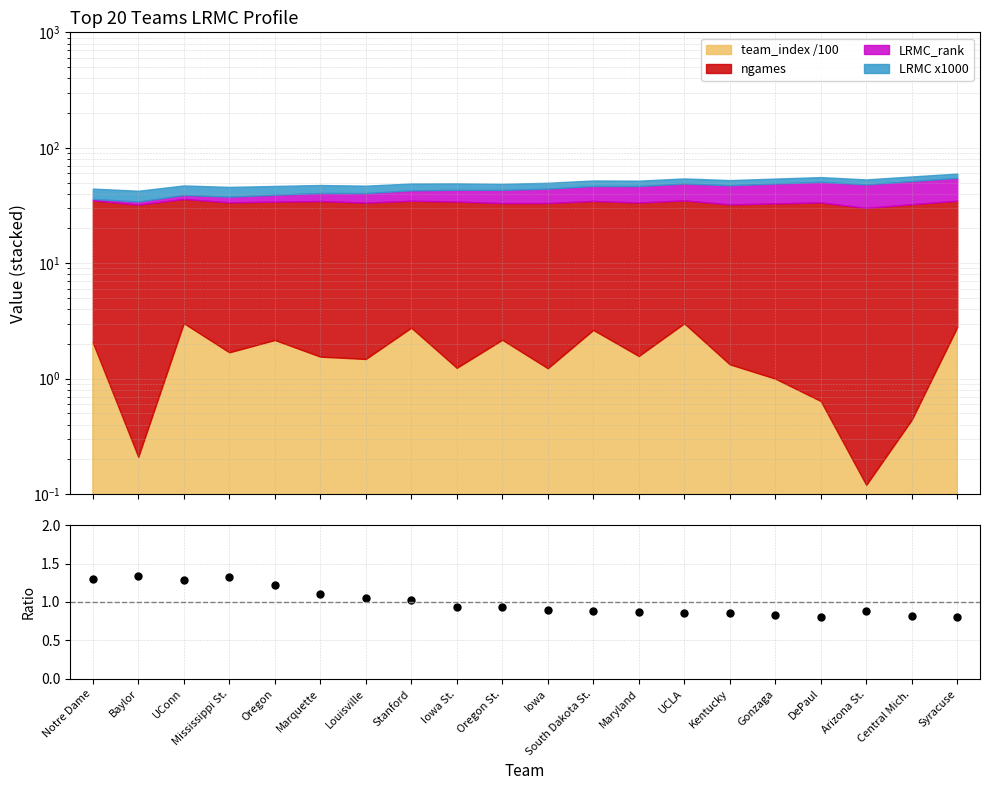

Reading right to left, extract all data points from this chart.

0.8	0.8	0.9	0.8	0.8	0.9	0.9	0.9	0.9	0.9	0.9	0.9	1.0	1.1	1.1	1.2	1.3	1.3	1.3	1.3